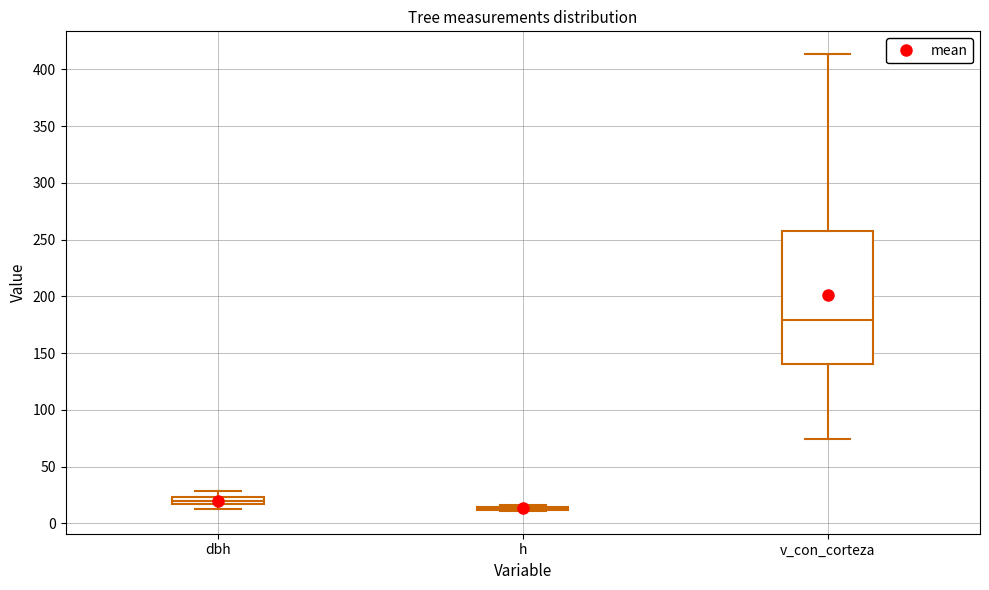

Comparing the boxes themselves (not the whiskers), which one is the tallest?

v_con_corteza